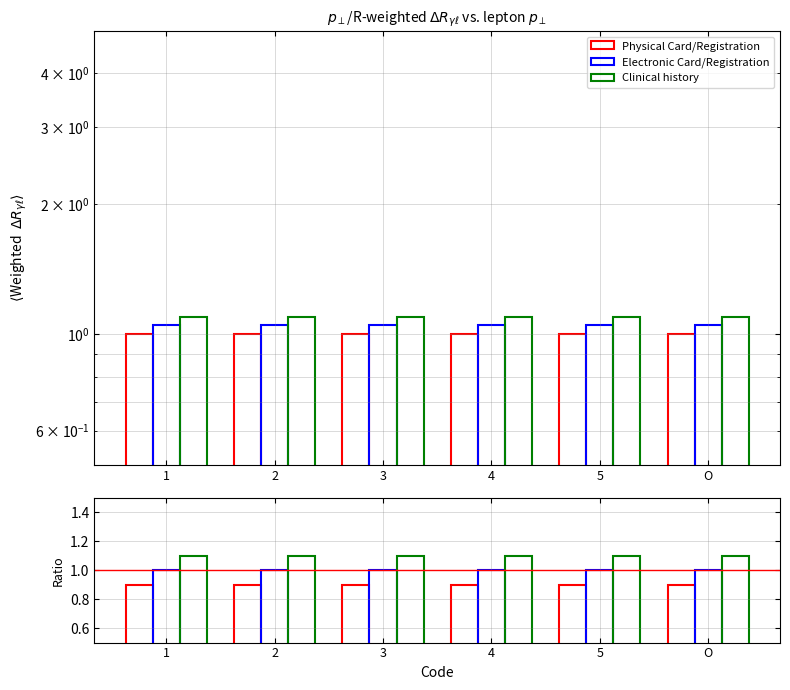

Which series has the largest total across all categories?

Clinical history